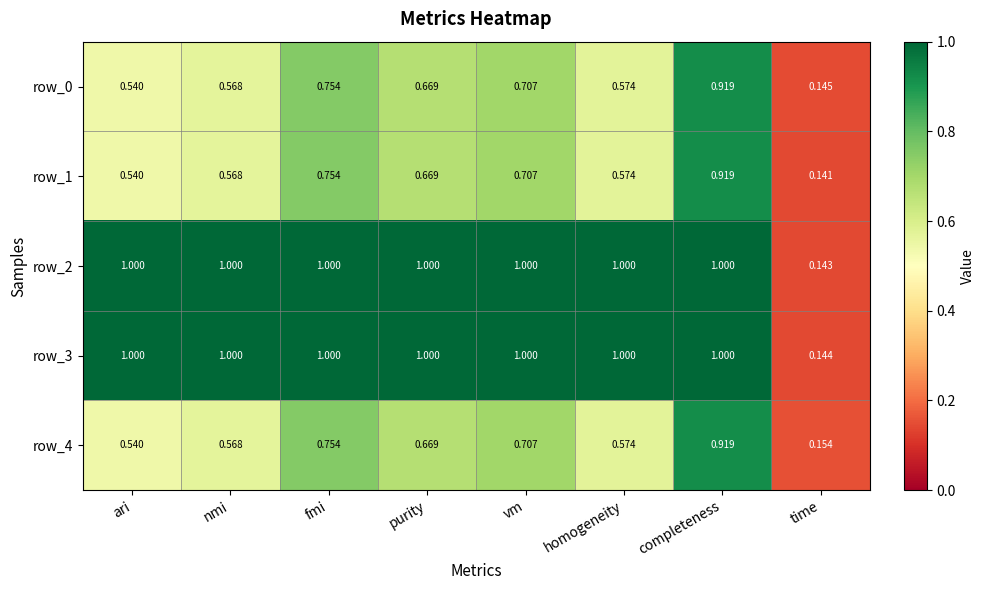

What is the sum of all row_4 values?

4.9